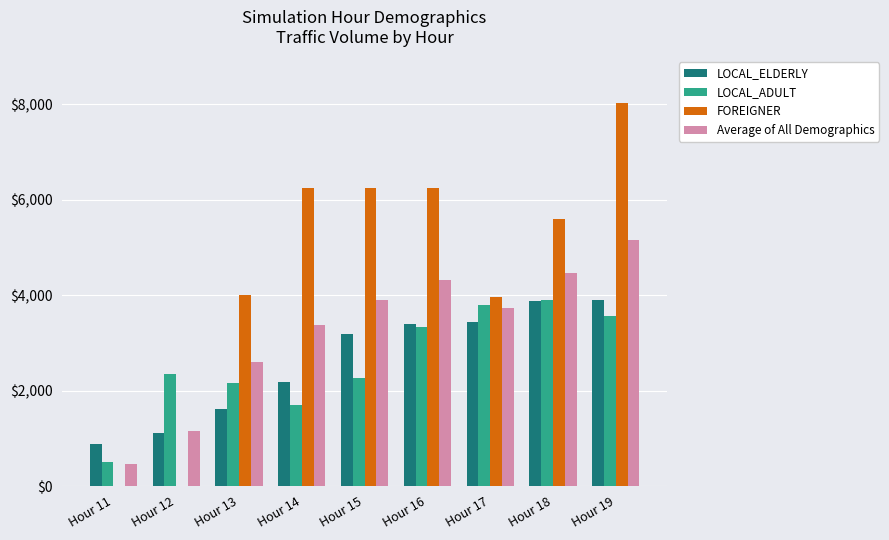

How many categories are shown in the chart?

9